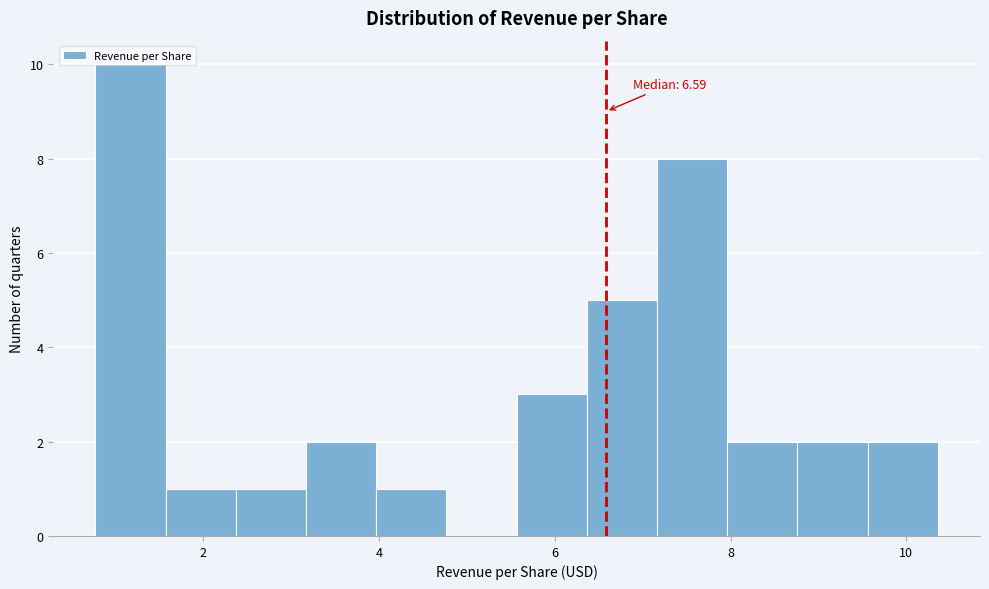

Read against the x-axis, roughly where is the centre of the tallest bar?

1.2